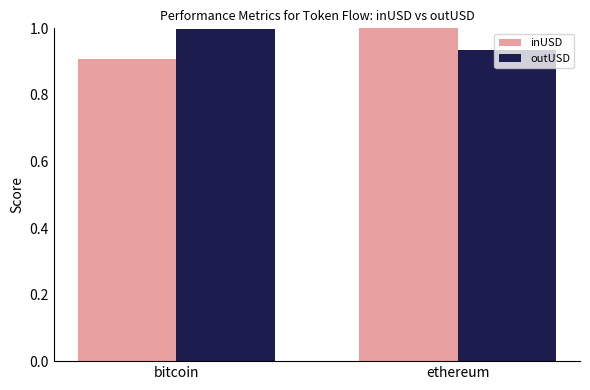

What is the greatest value displayed?

1.0